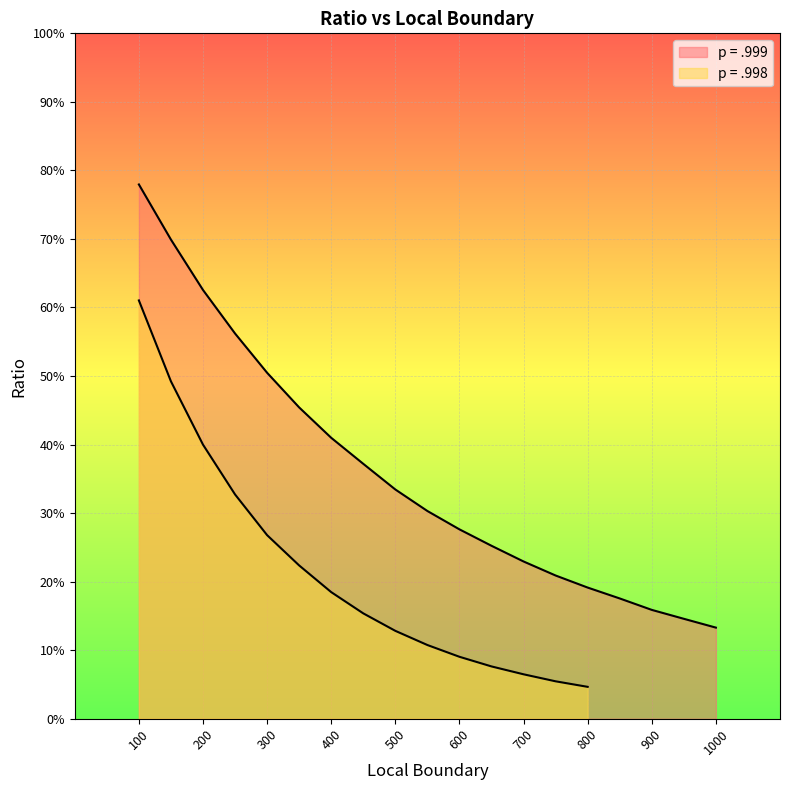

Reading left to right, list all the values displayed in this chart.

0.8	0.7	0.6	0.6	0.5	0.5	0.4	0.4	0.3	0.3	0.3	0.3	0.2	0.2	0.2	0.2	0.2	0.1	0.1